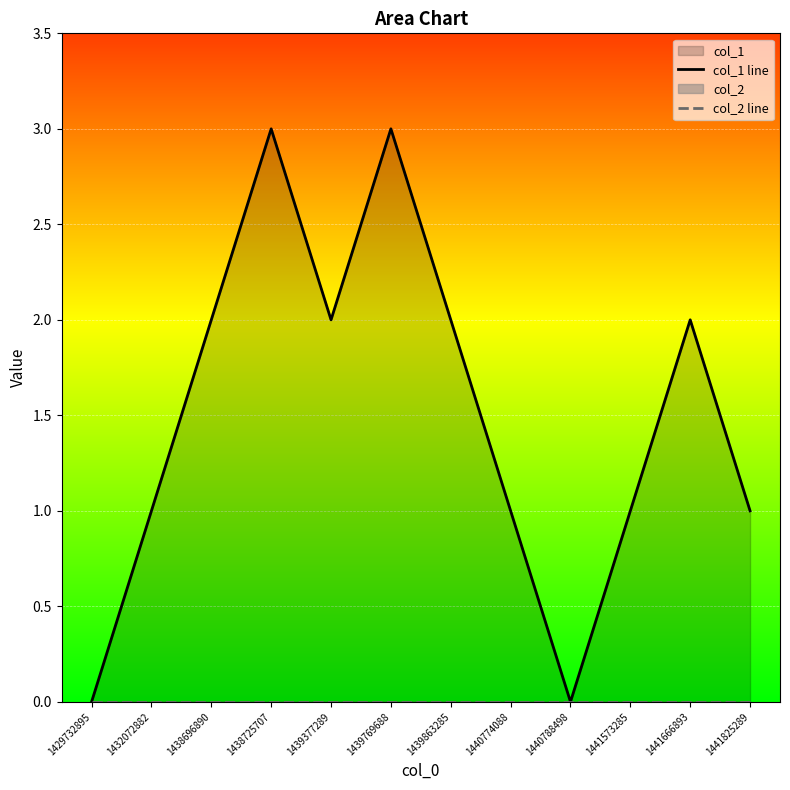

Reading right to left, what are all the values shown in this chart?

col_1 line: 1	2	1	0	1	2	3	2	3	2	1	0
col_2 line: 0	0	0	0	0	0	0	0	0	0	0	0